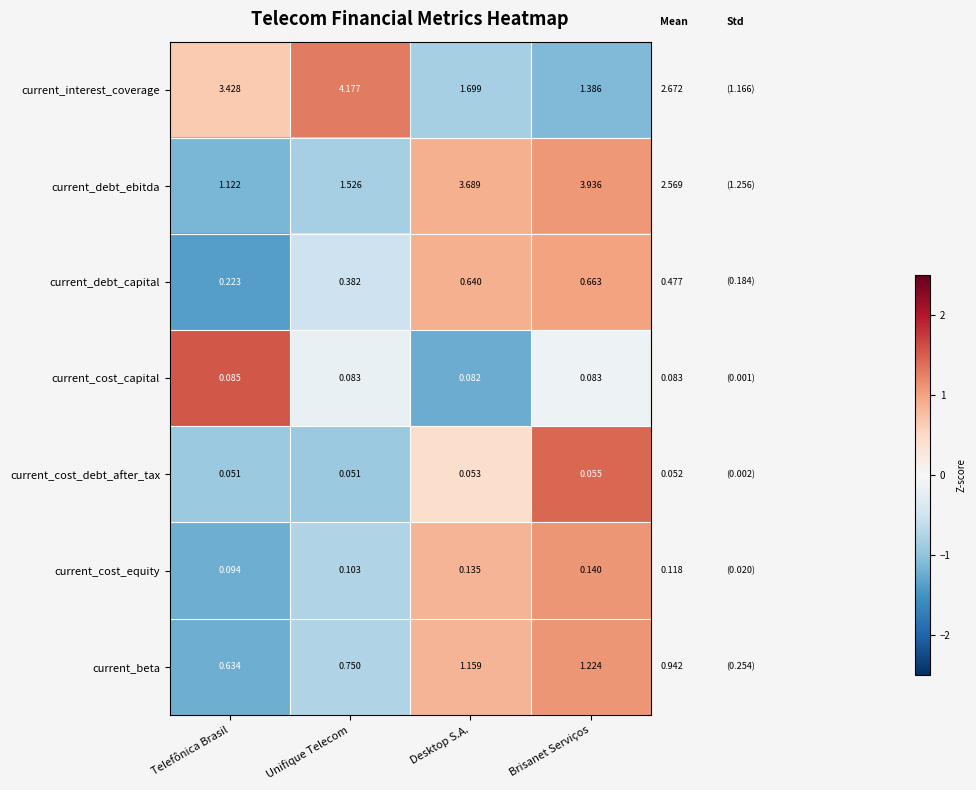

Rank the series at Unifique Telecom from highest to lowest value.

current_interest_coverage, current_debt_ebitda, current_beta, current_debt_capital, current_cost_equity, current_cost_capital, current_cost_debt_after_tax